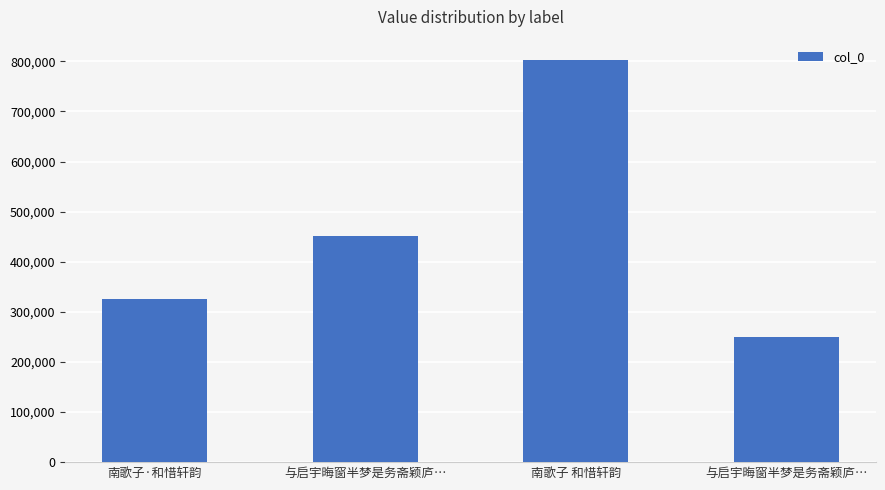

What is the difference between the maximum and minimum values?

552410